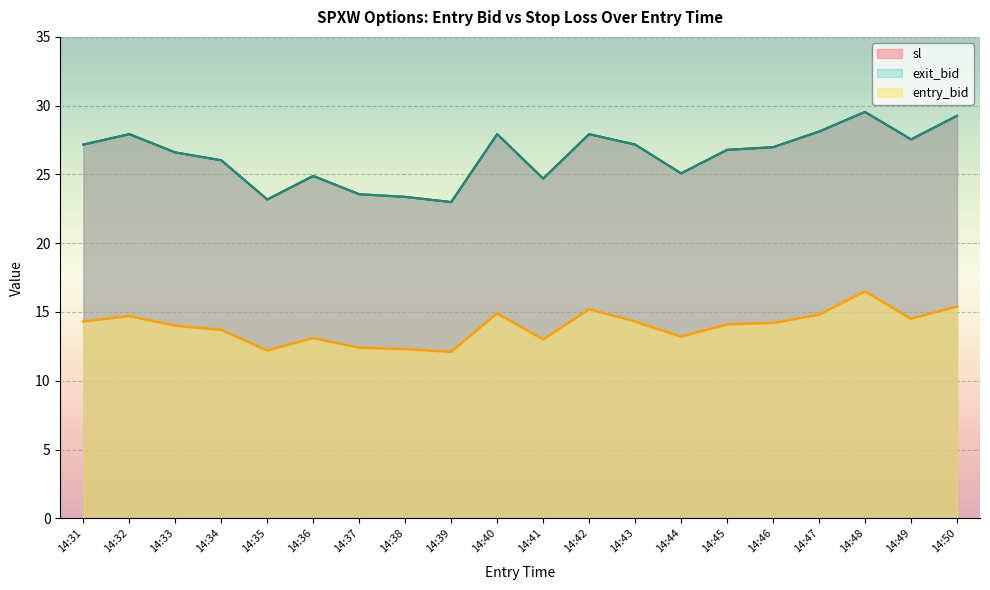

What is the maximum value for entry_bid?

16.5